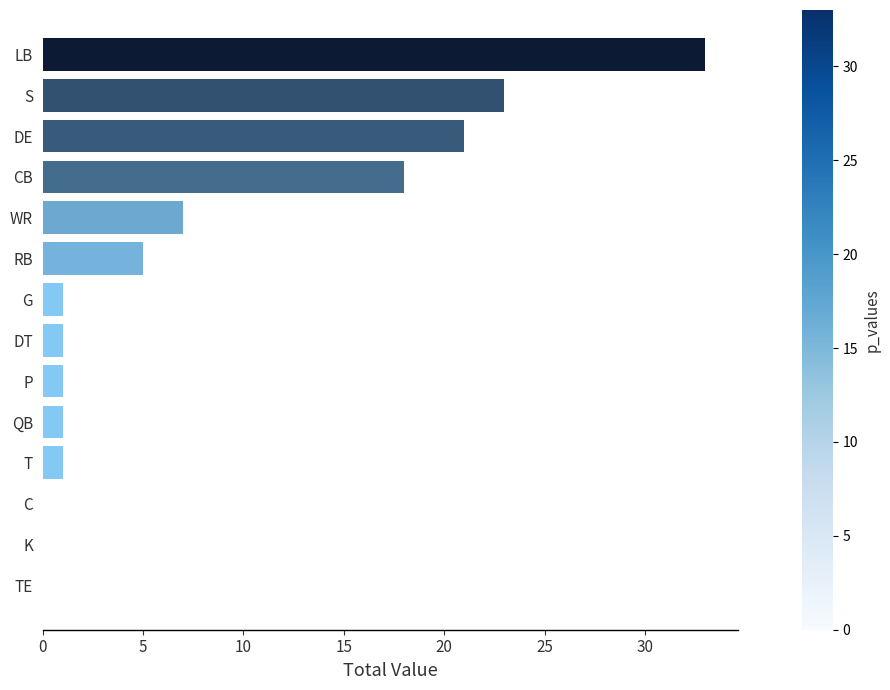

Reading top to bottom, what are all the values shown in this chart?

LB=33	S=23	DE=21	CB=18	WR=7	RB=5	G=1	DT=1	P=1	QB=1	T=1	C=0	K=0	TE=0